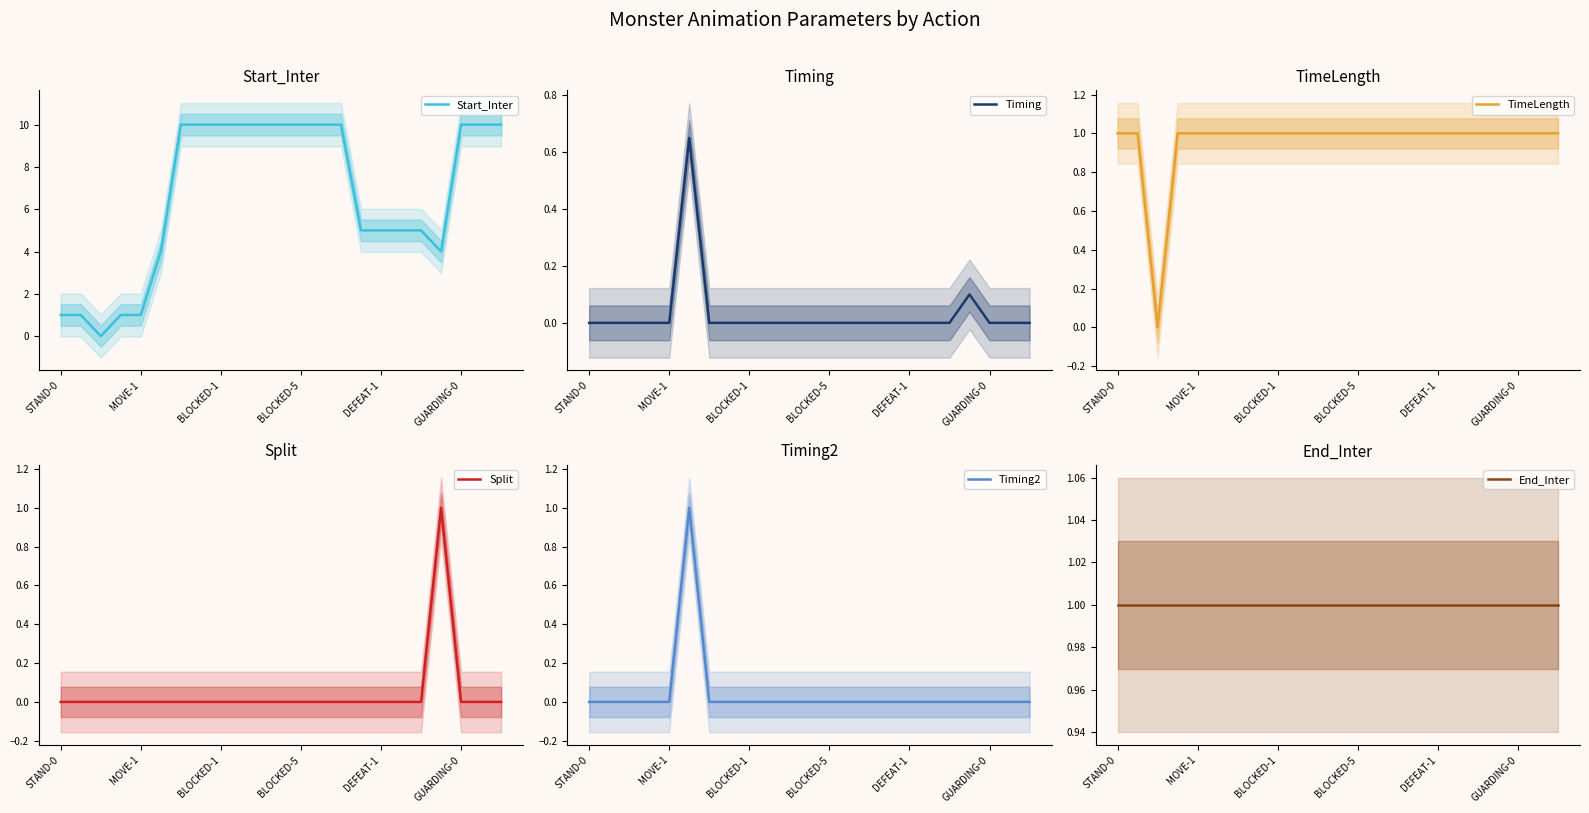

At which label is End_Inter closest to 1?

STAND-0